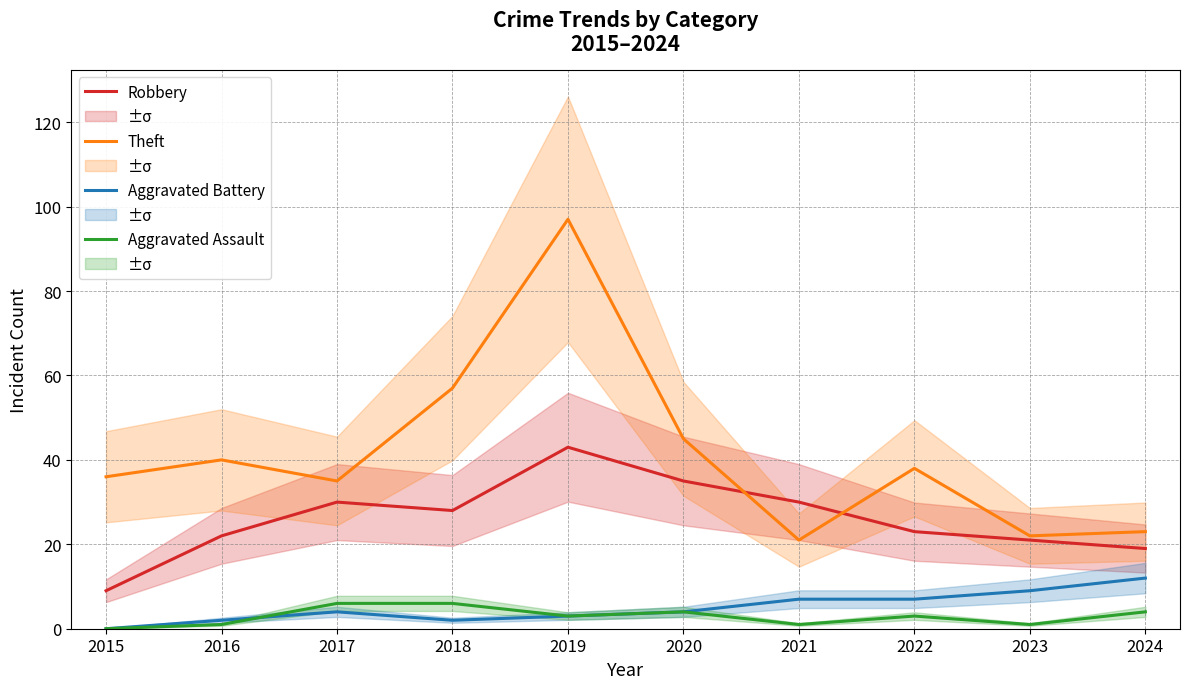

Where is the first local maximum for Theft?

2016